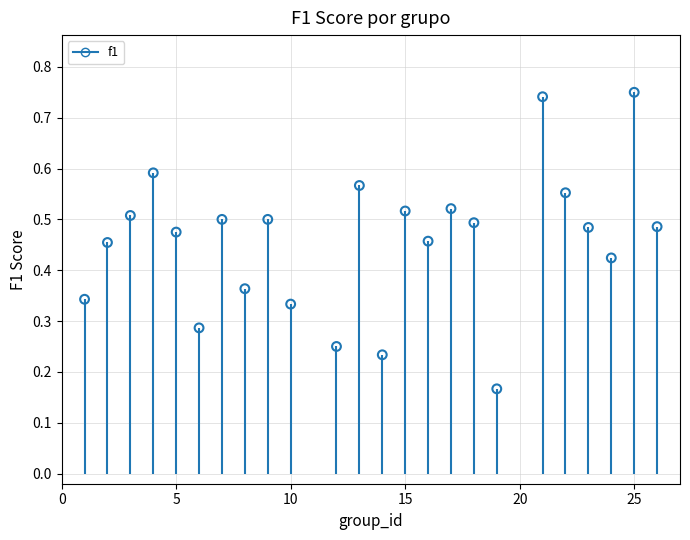

What is the range of X values (max minus min)?

25.0